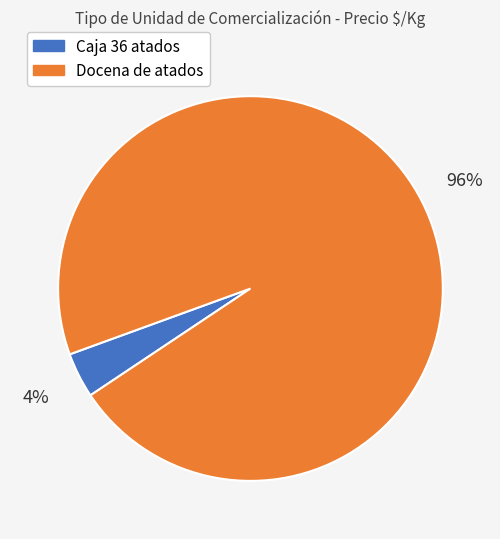

True or false: Caja 36 atados accounts for 4% of the total.

True